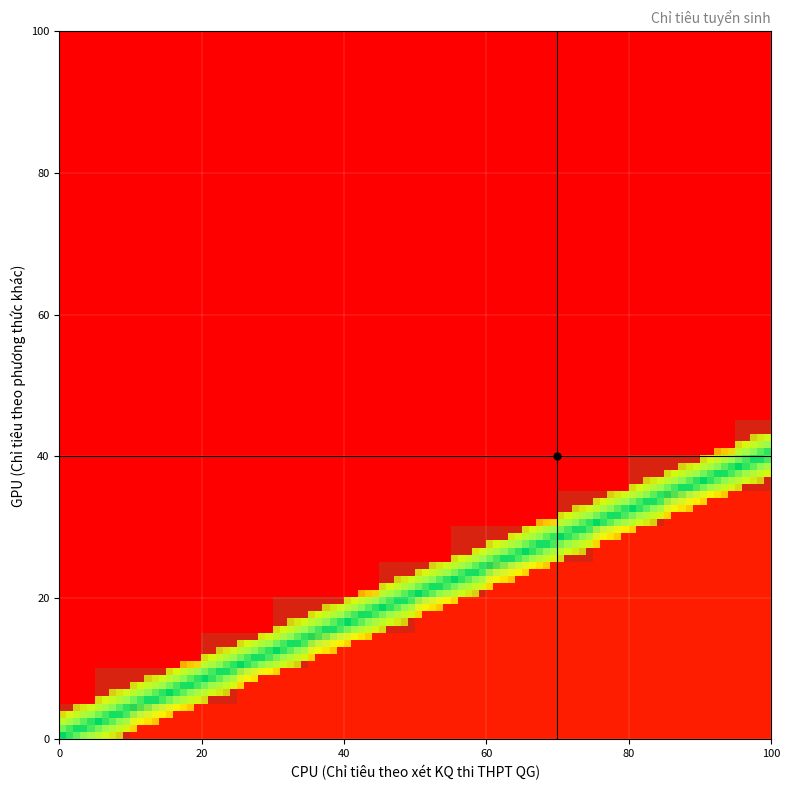

The chart shows a value of 100 at Theo xét KQ thi THPT QG. True or false?

True